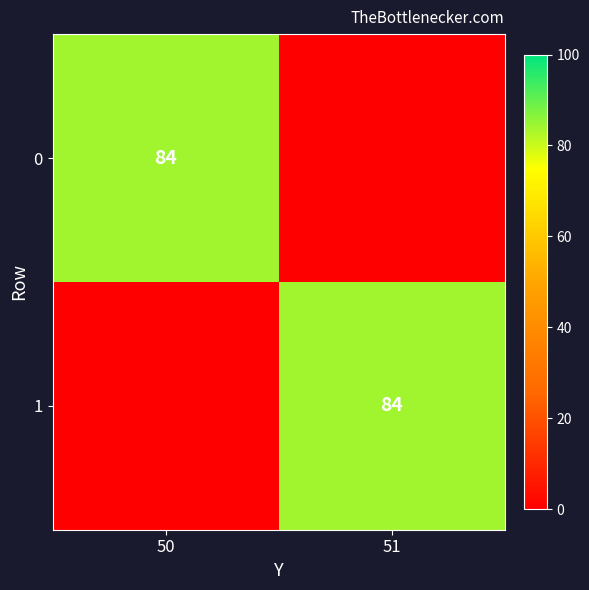

The value of 0 at 50 is 126. True or false?

False